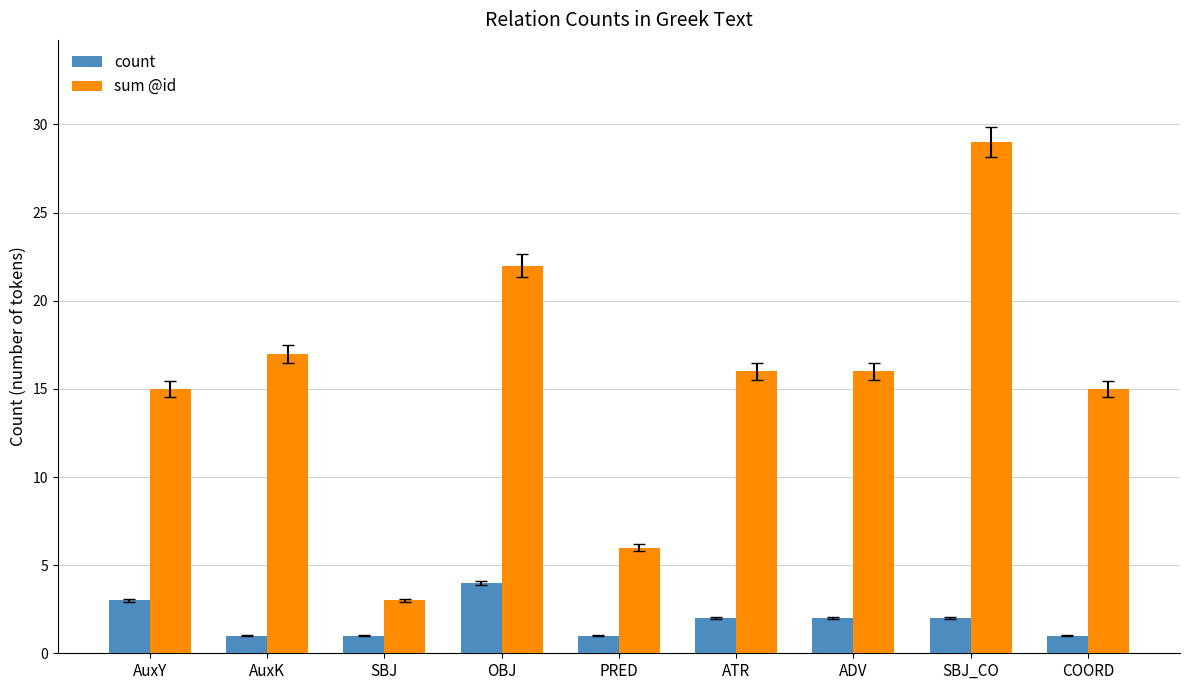

The value of sum @id at PRED is 6. True or false?

True